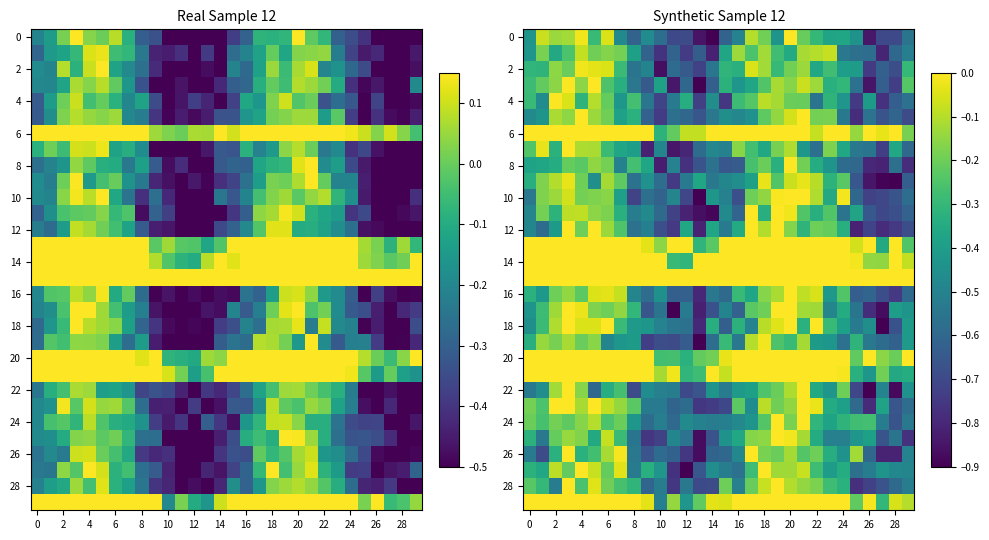

At how many categories does at least one series exceed 0?

30